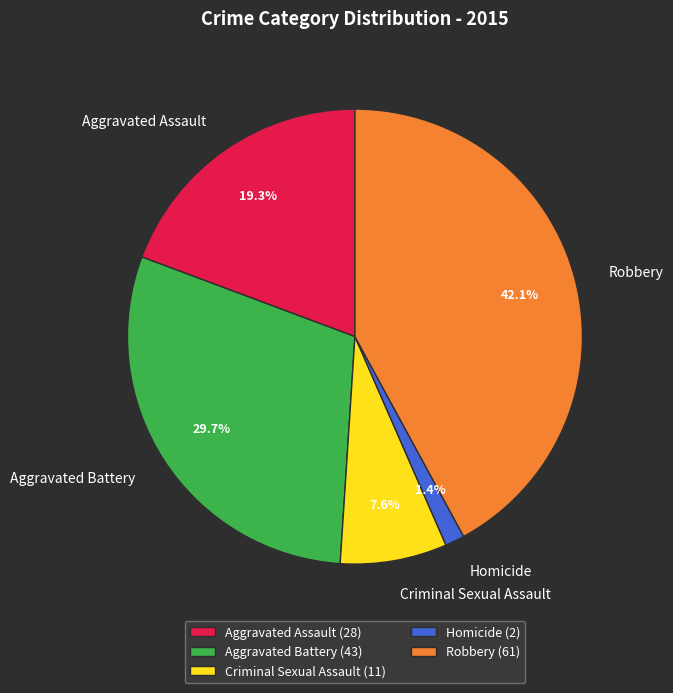

What is the total percentage of Aggravated Battery and Robbery?

71.7%